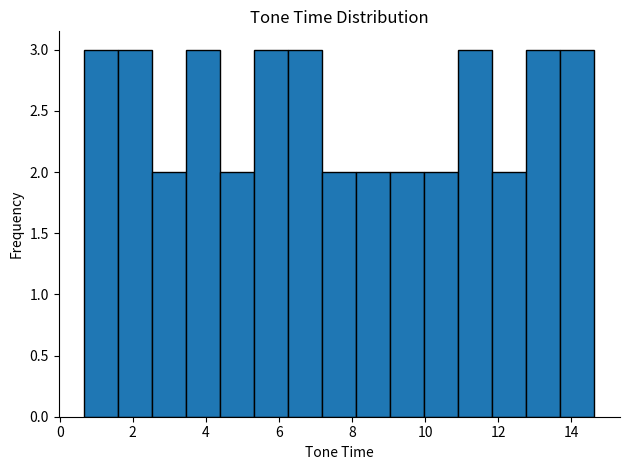

What is the height of the bar covering 9.0 to 10.0 on the x-axis? Neither the bar edges nor the heights are printed on the chart, so give them approximately, as read against the axes.

2